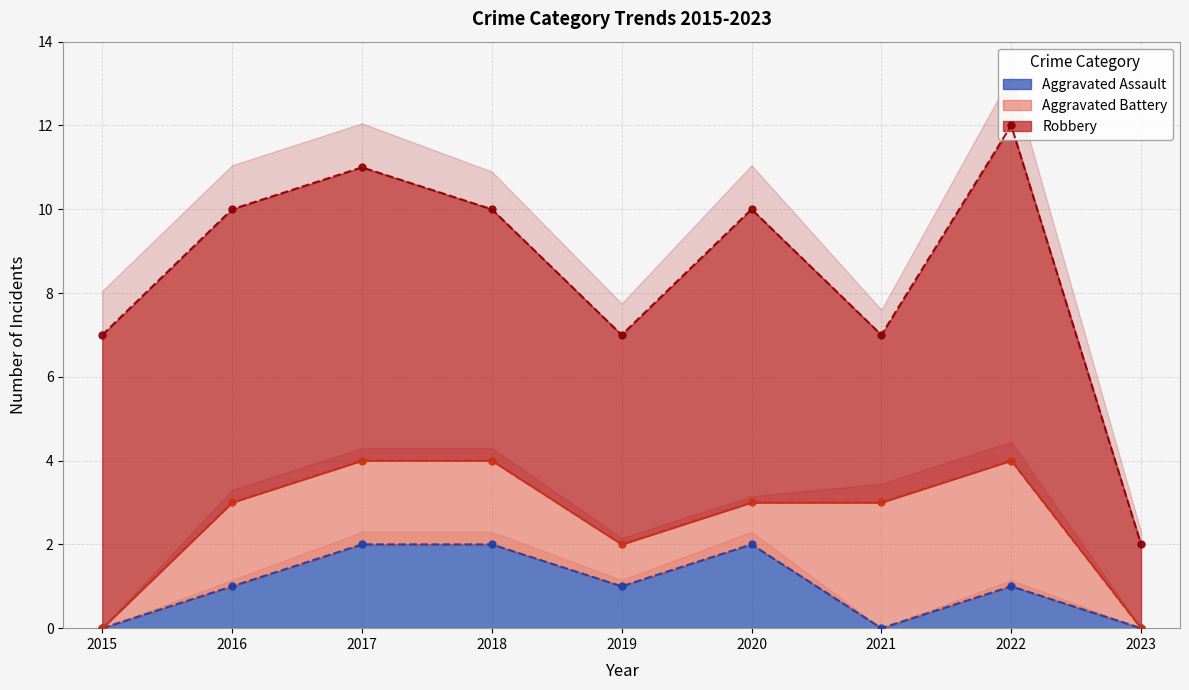

What is the difference between the highest and lowest values at 2018?

4